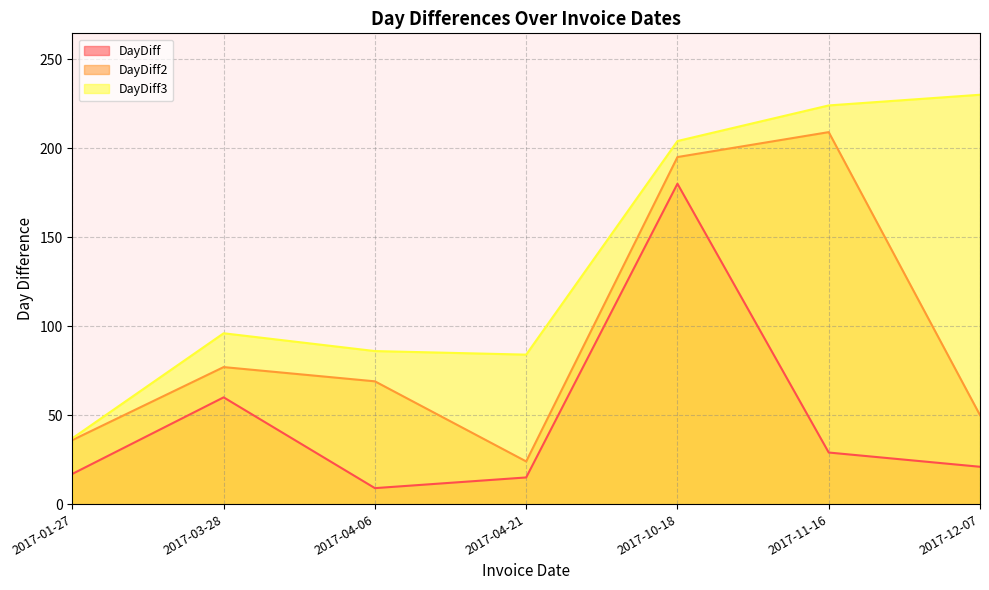

What position from the right is 2017-01-27?

7